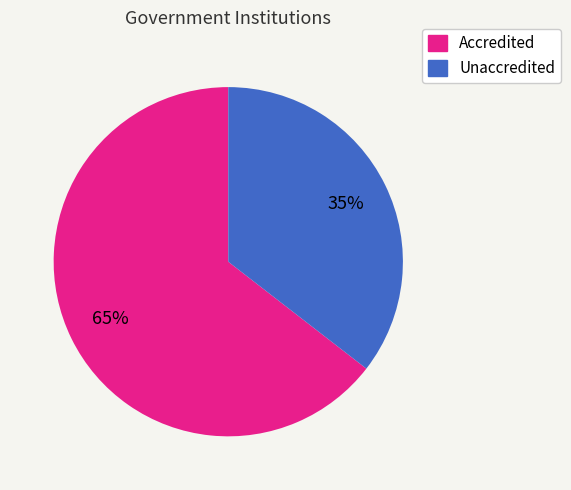

To the nearest percent, what is the combined percentage of Accredited and Unaccredited?

100%